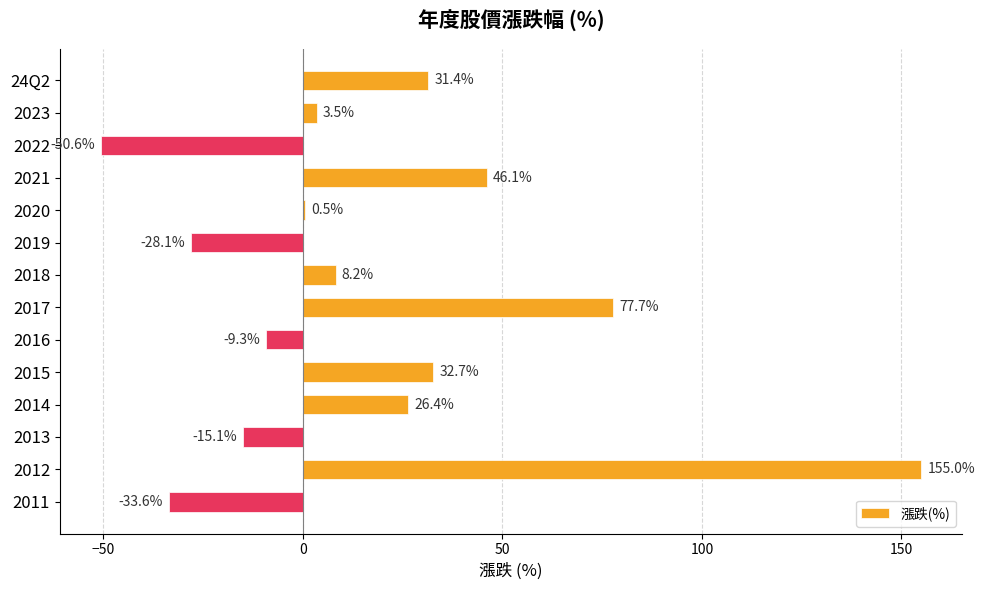

Reading top to bottom, what are all the values shown in this chart?

24Q2=31.4	2023=3.5	2022=-50.6	2021=46.1	2020=0.5	2019=-28.1	2018=8.2	2017=77.7	2016=-9.3	2015=32.7	2014=26.4	2013=-15.1	2012=155.0	2011=-33.6